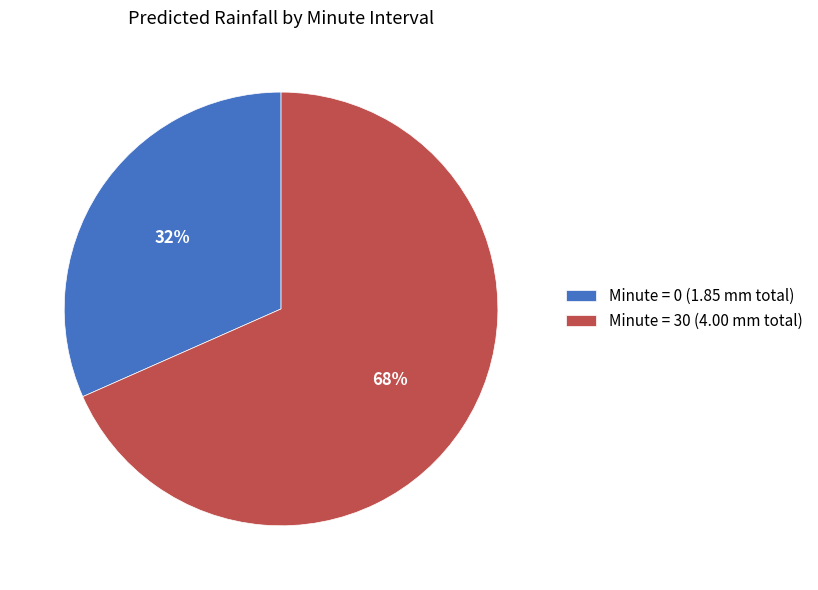

What percentage is the Minute = 30 (4.00 mm total) slice, to the nearest percent?

68%